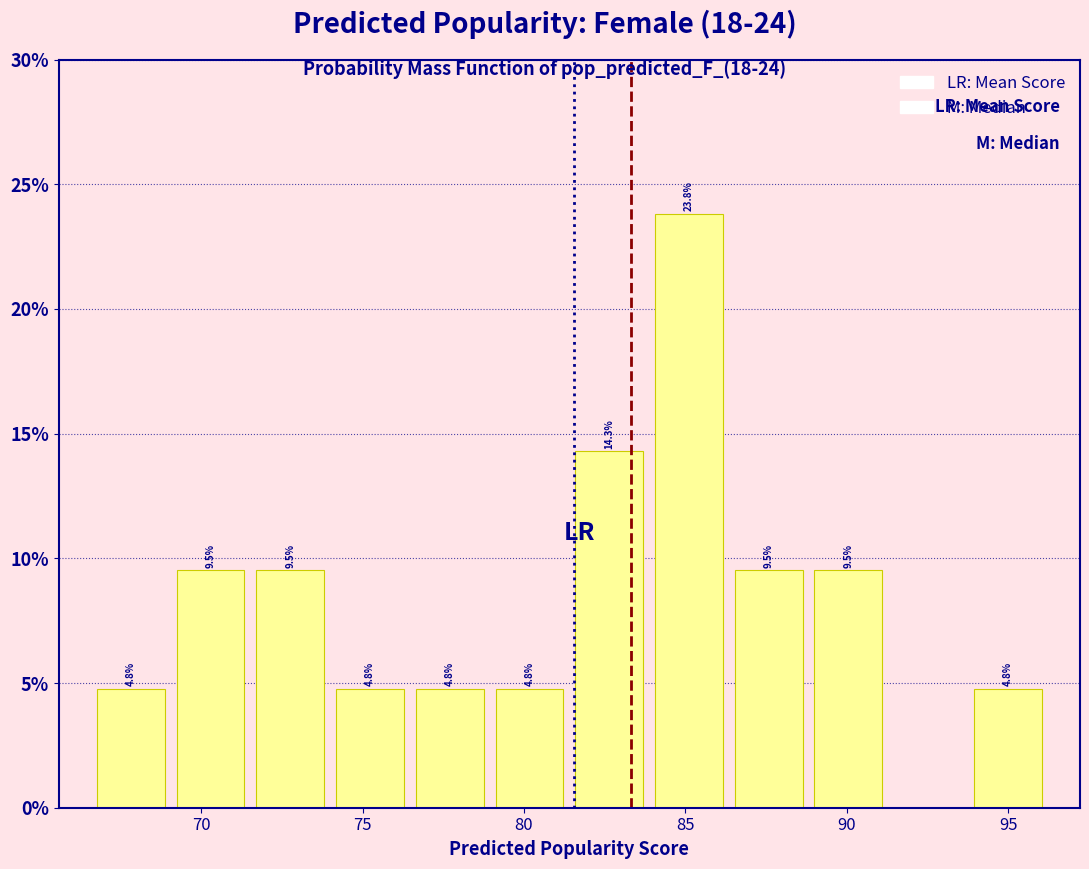

Which range on the x-axis has the tallest bar?

84.0 to 86.5